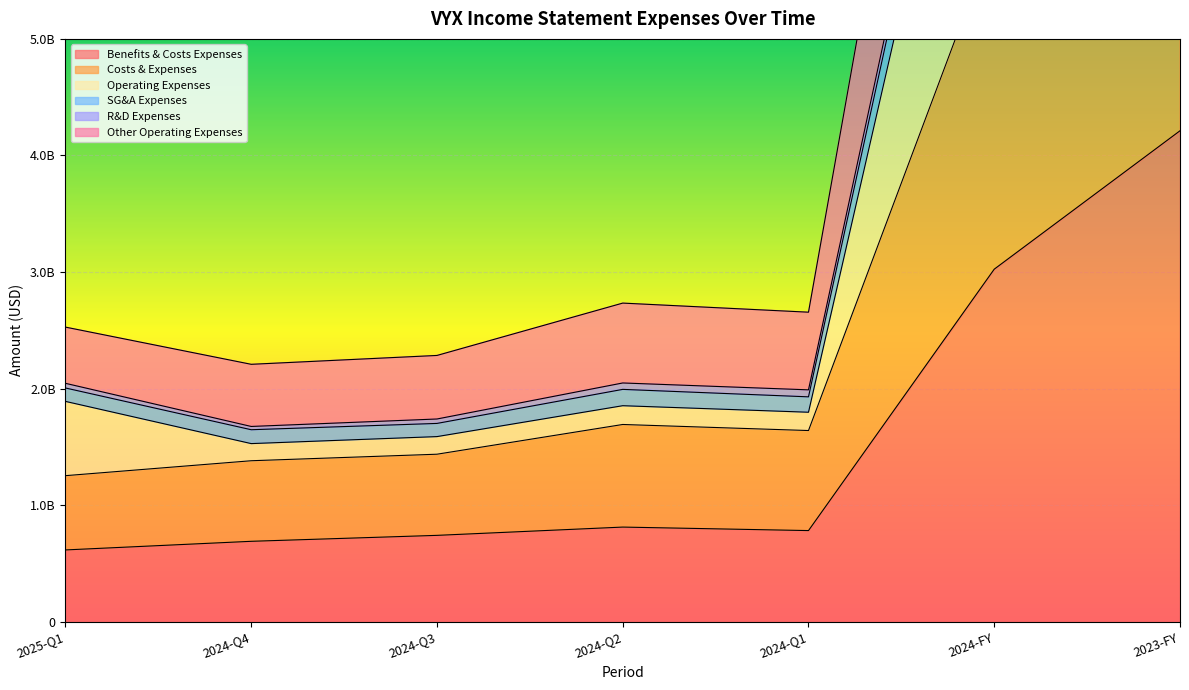

The benefits_costs_expenses series shows 175505667 at 2024-Q3. True or false?

False